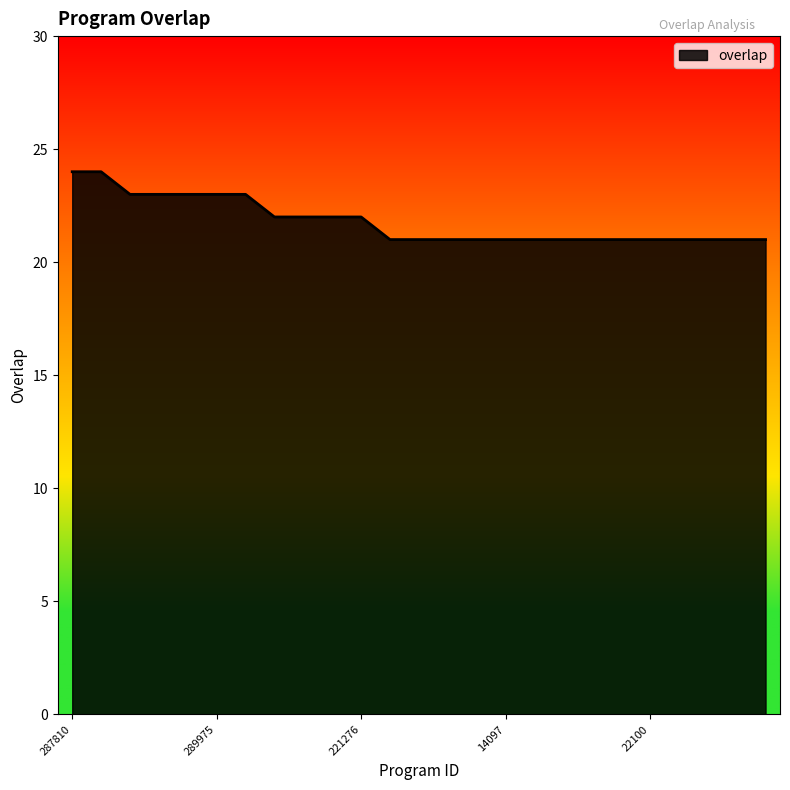

What is the difference between the maximum and minimum values?

3